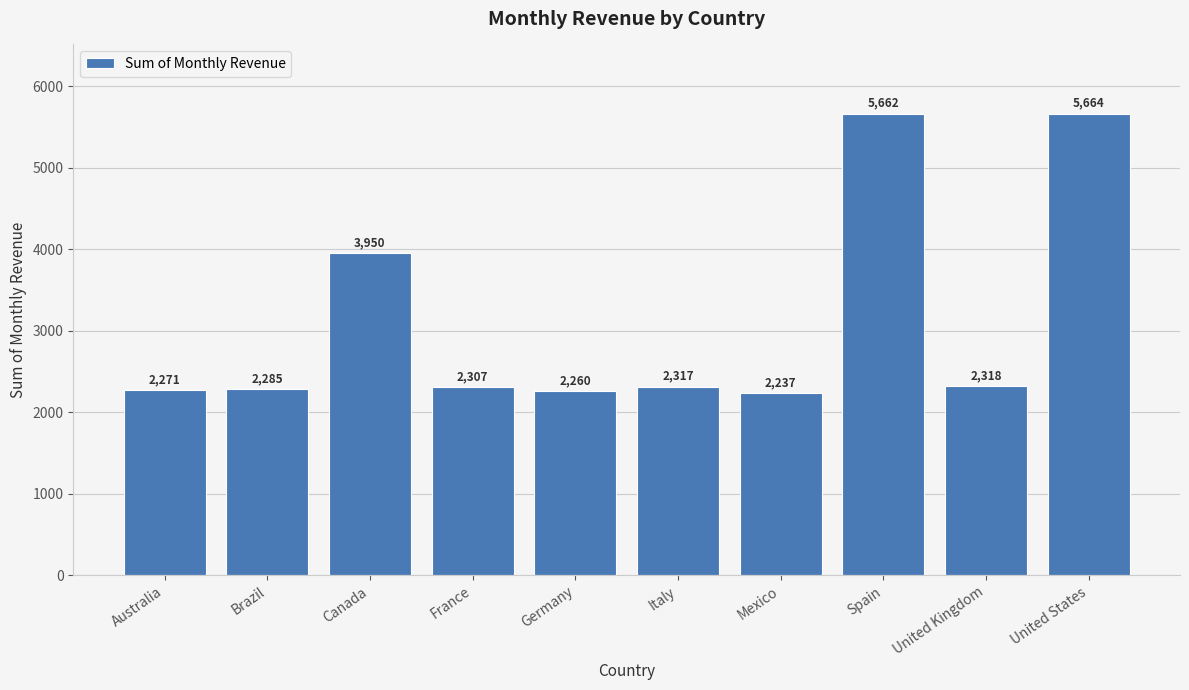

What is the change in value from Canada to Italy?

-1633